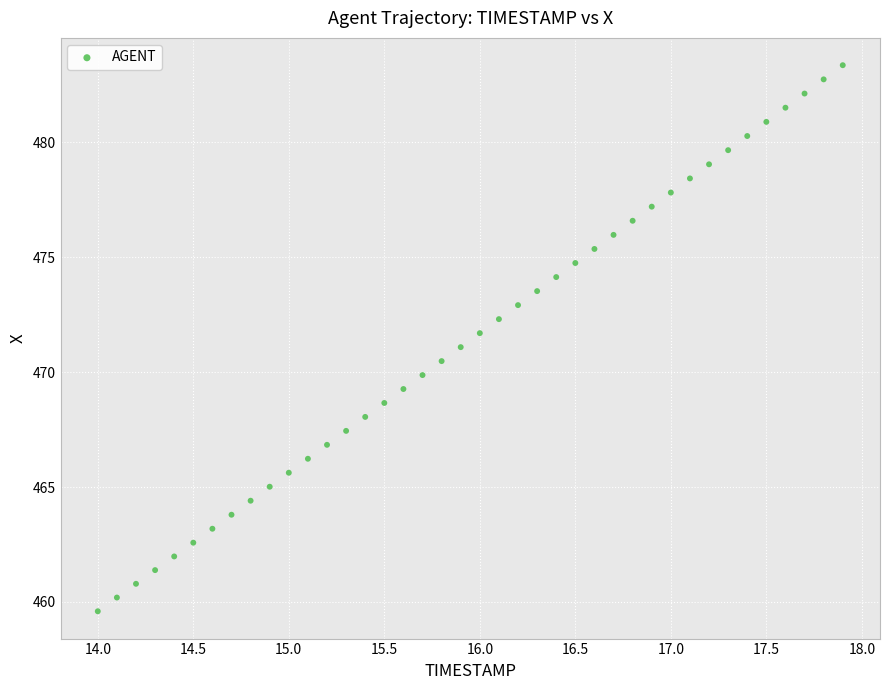

What is the range of Y values (max minus min)?

23.8